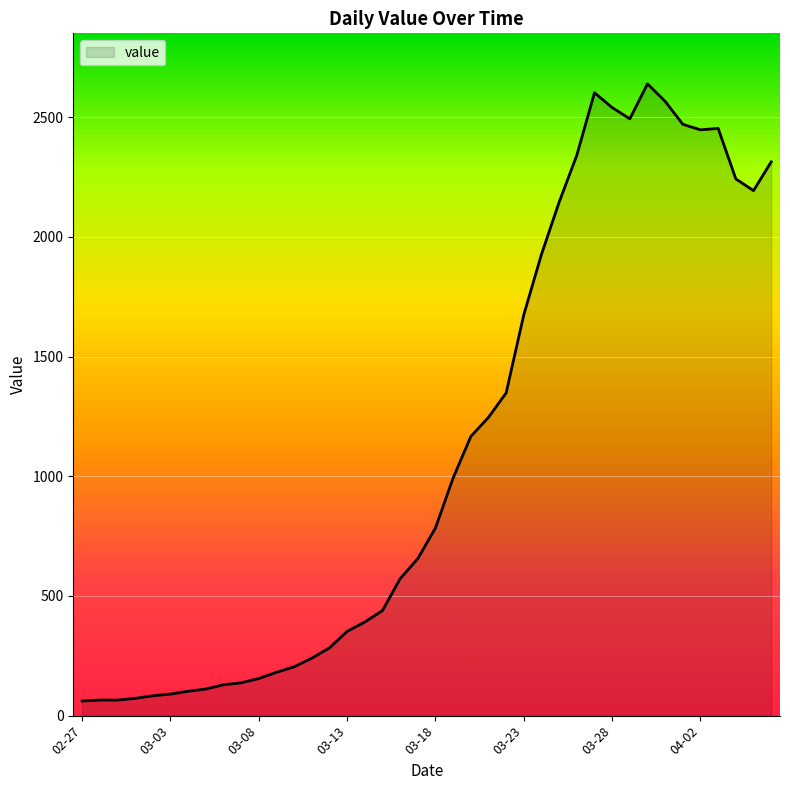

How many categories are shown in the chart?

40